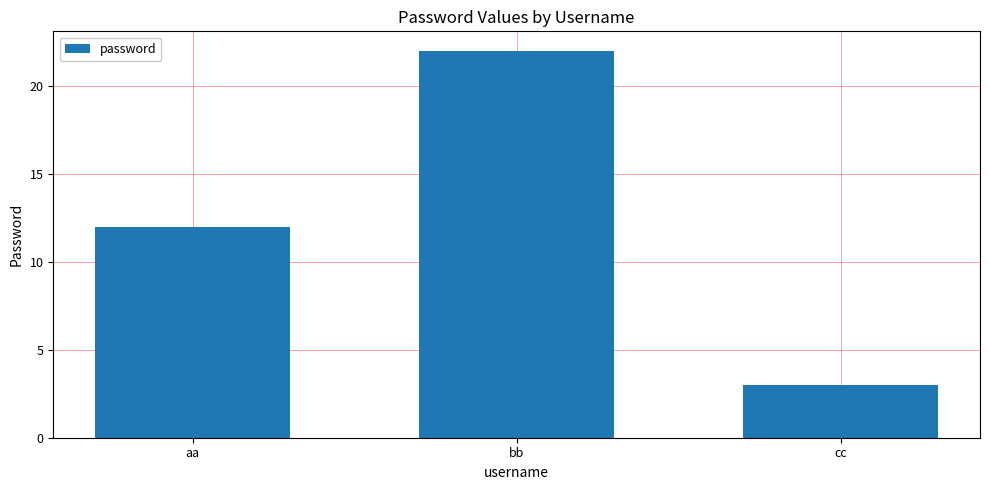

Count the values in the range 3 to 22.

3